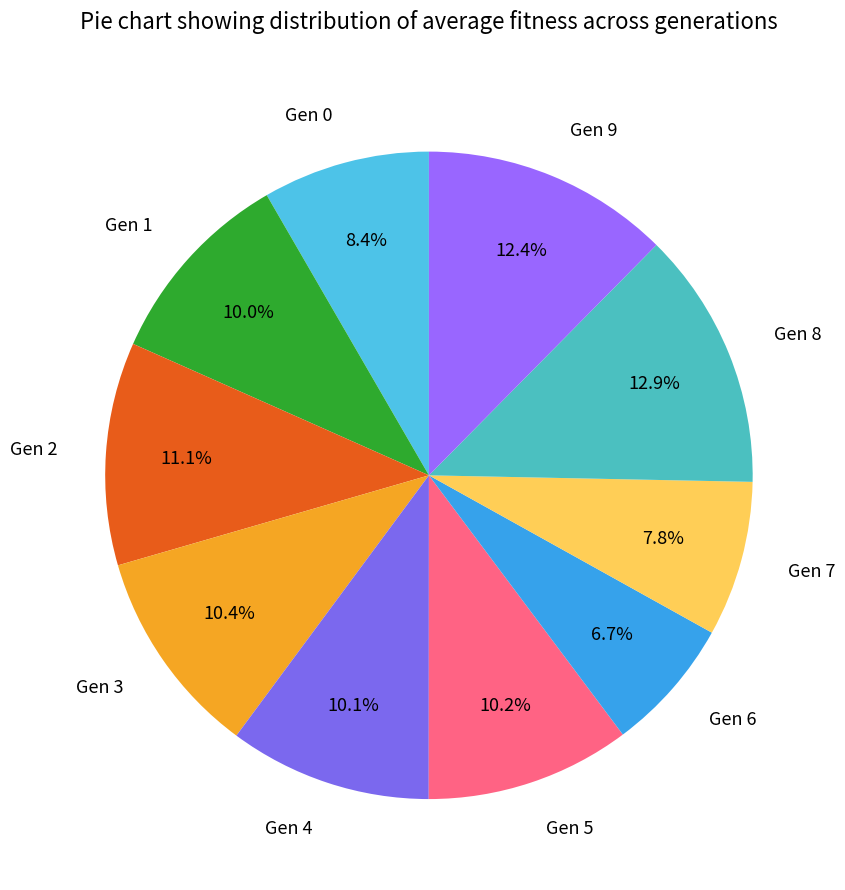

How many segments does this pie chart have?

10